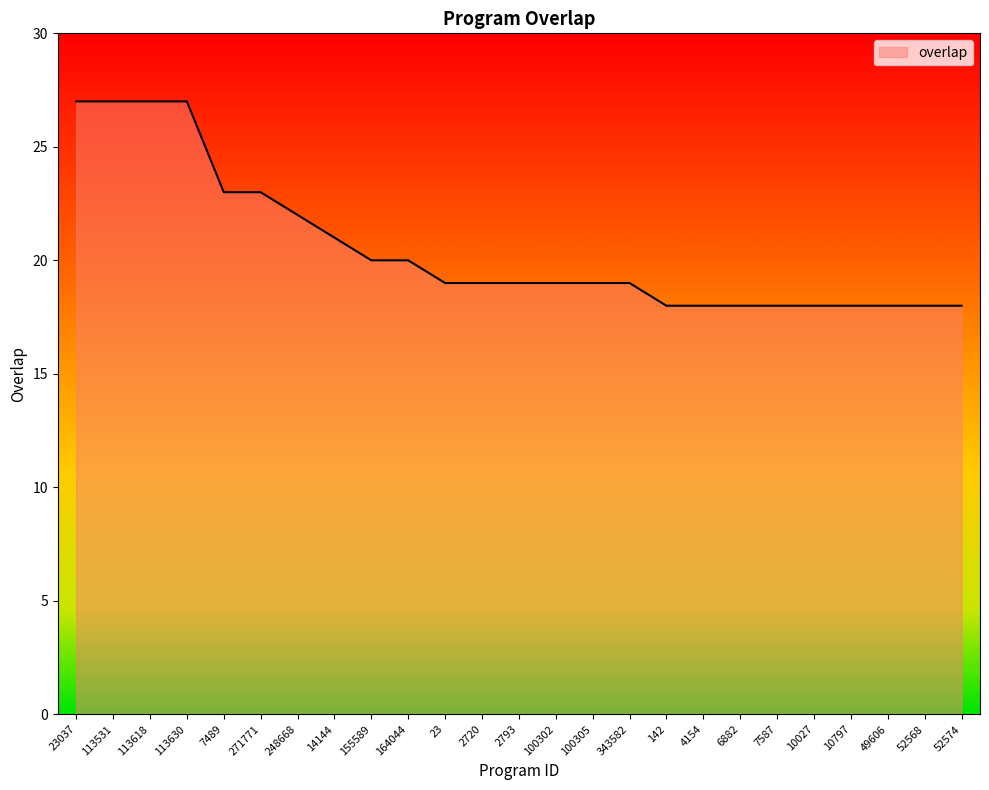

The chart shows a value of 19 at 2793. True or false?

True